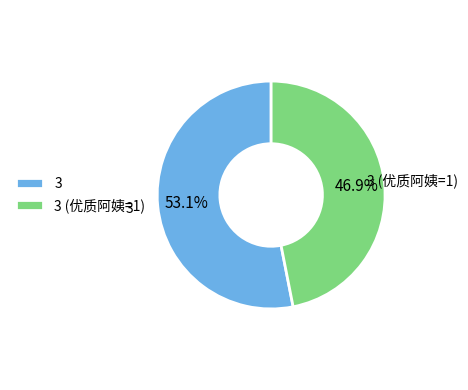

To the nearest percent, what percentage of the pie is 3 (优质阿姨=1)?

47%